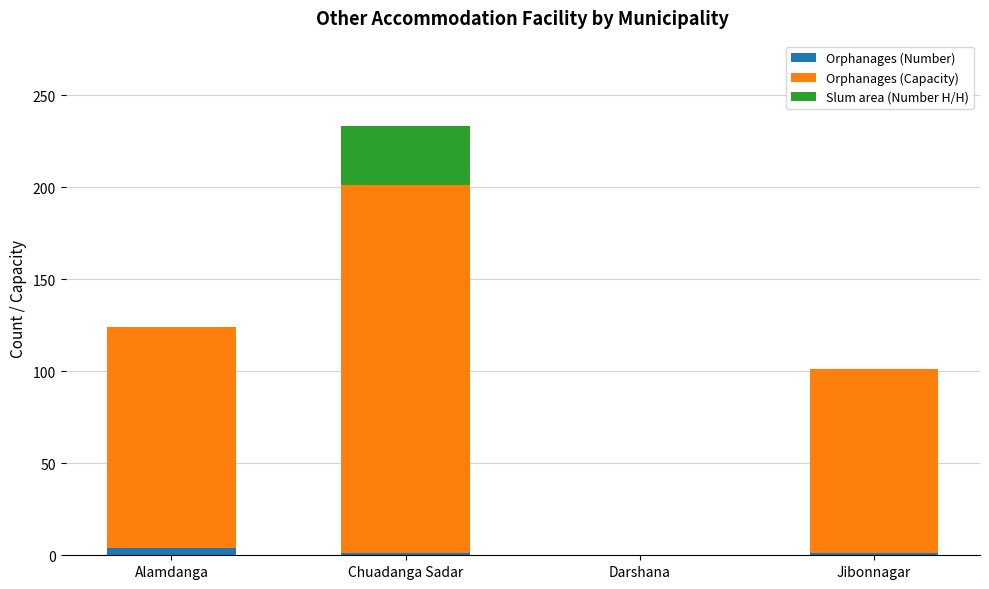

True or false: Orphanages (Number) has a value of 0 at Darshana.

True